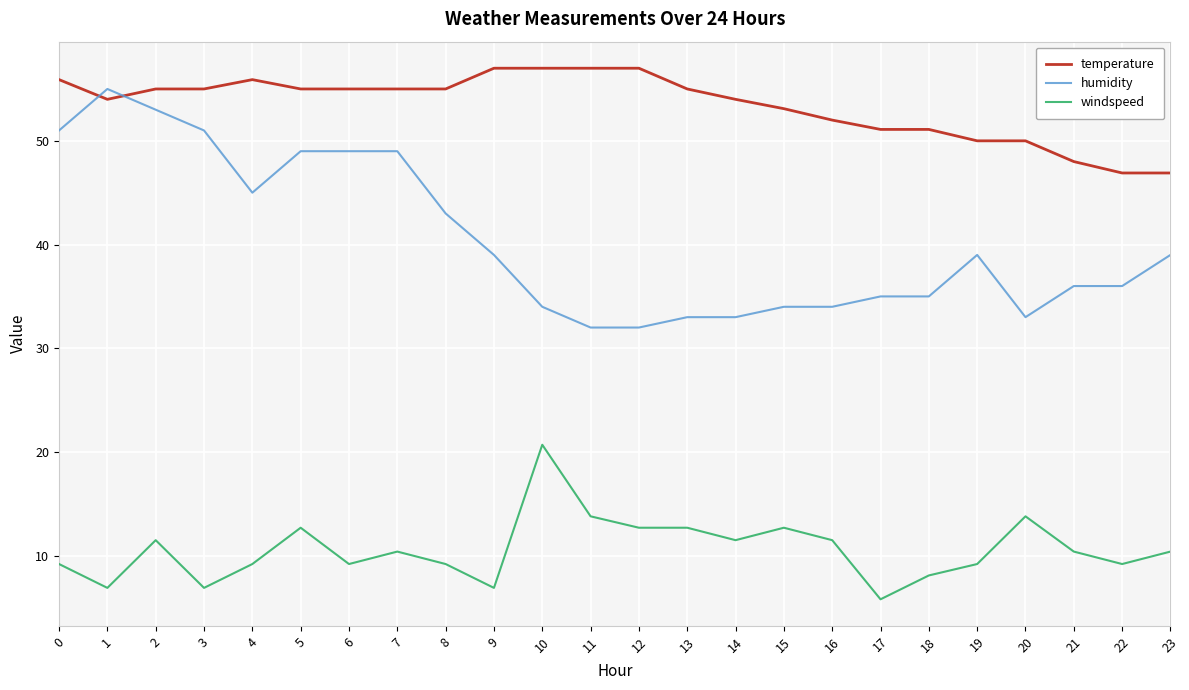

What is the sum of the temperature values at 13 and 22?

101.9